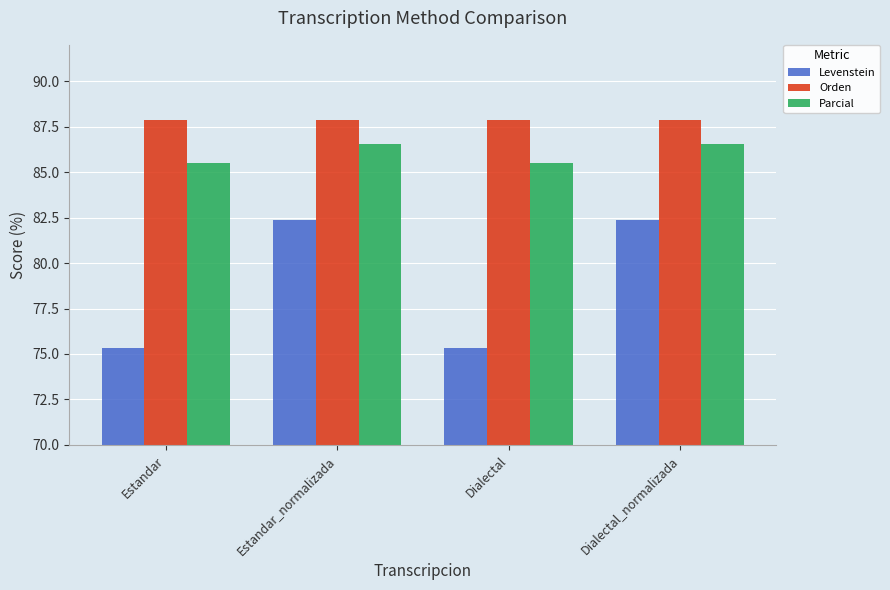

List the series in order of their peak value, highest first.

Orden, Parcial, Levenstein